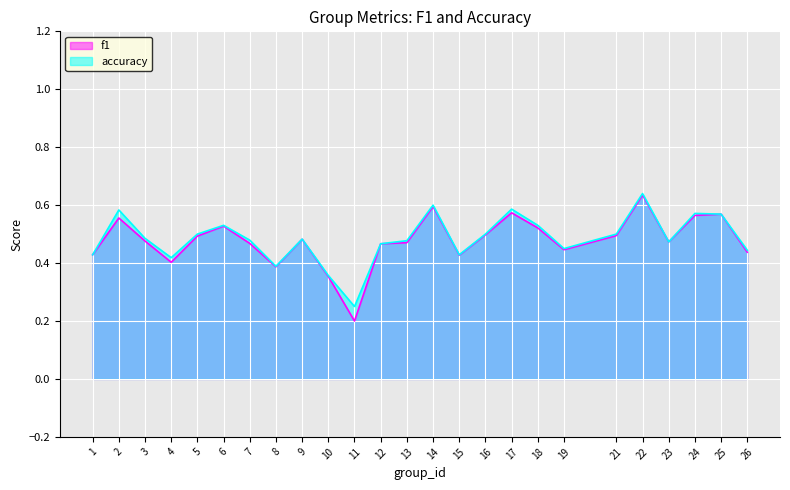

What is the difference between the second highest and second lowest values in the f1 series?

0.2